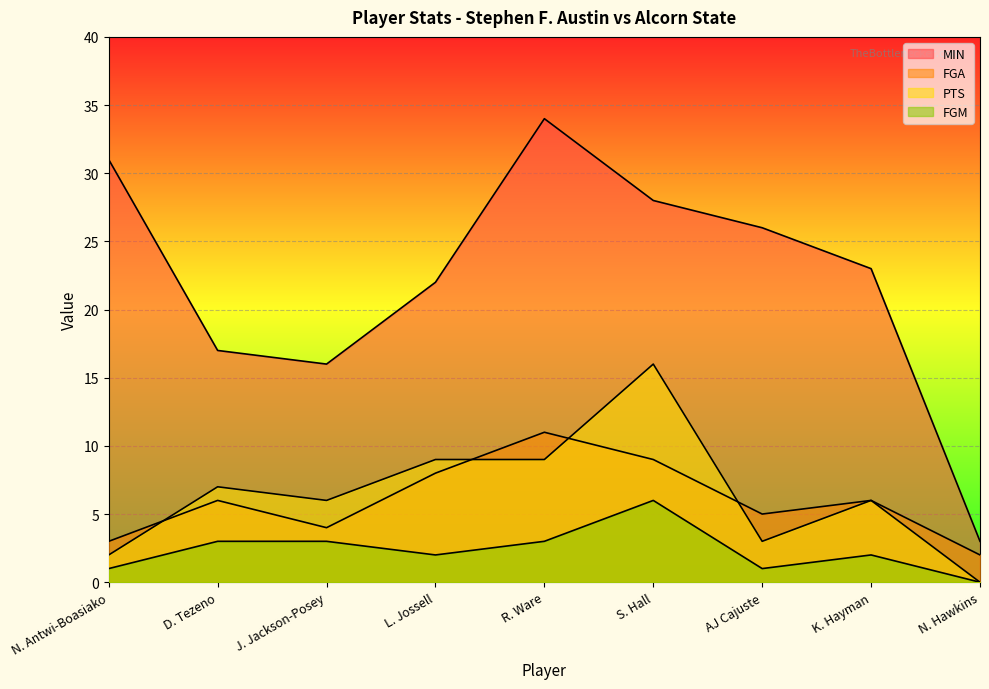

The FGM series shows 1 at D. Tezeno. True or false?

False